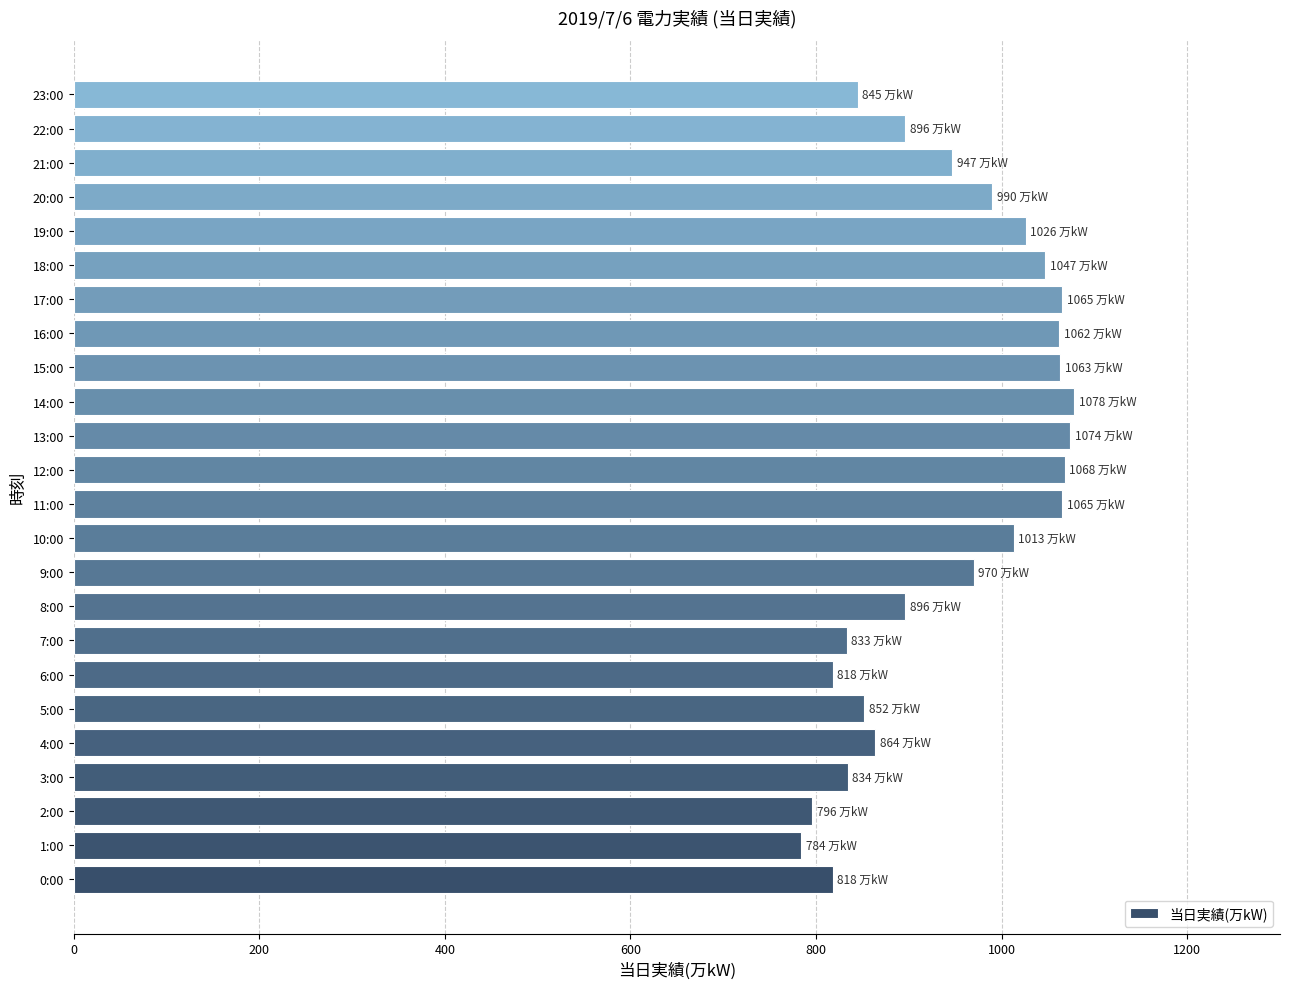

Approximately how many times larger is the value at 19:00 compared to 1:00?

1.3